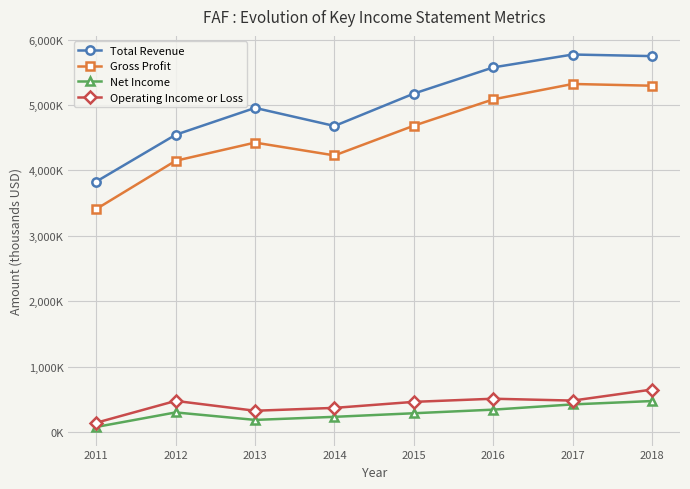

At which label is Net Income closest to 276300?

2015